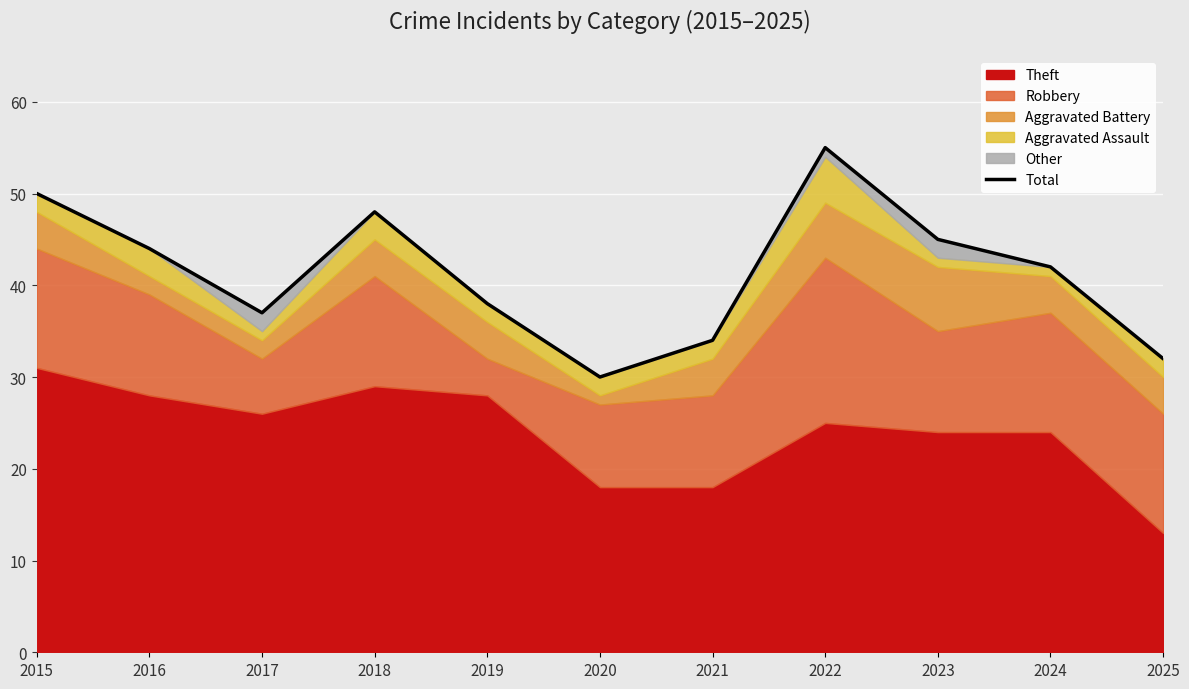

True or false: the data shows 17 at 2015.

False